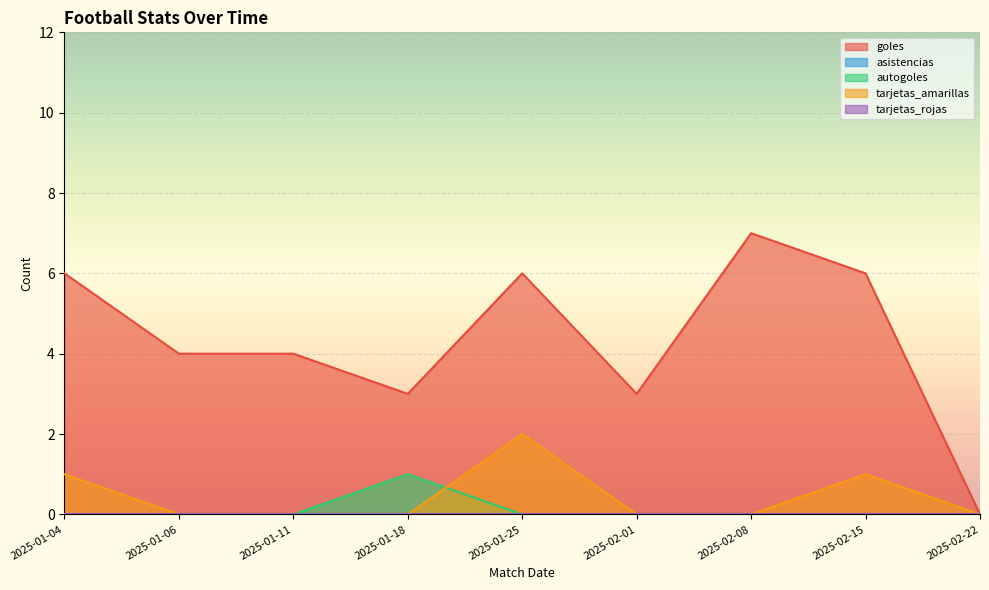

How many positive values does the goles series have?

8